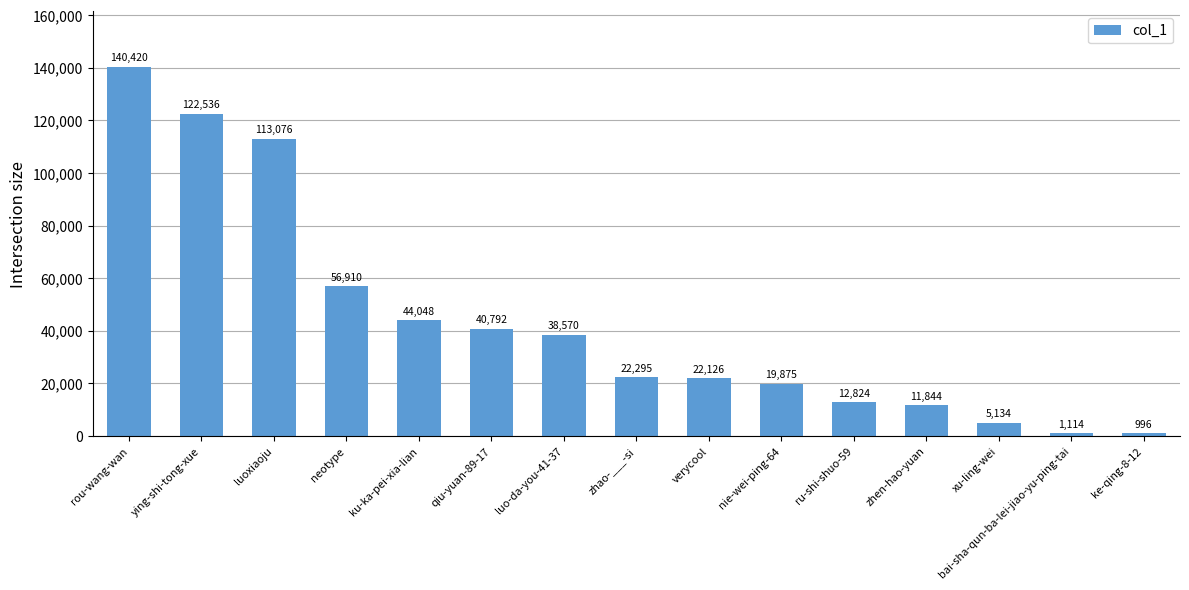

What is the smallest value displayed?

996